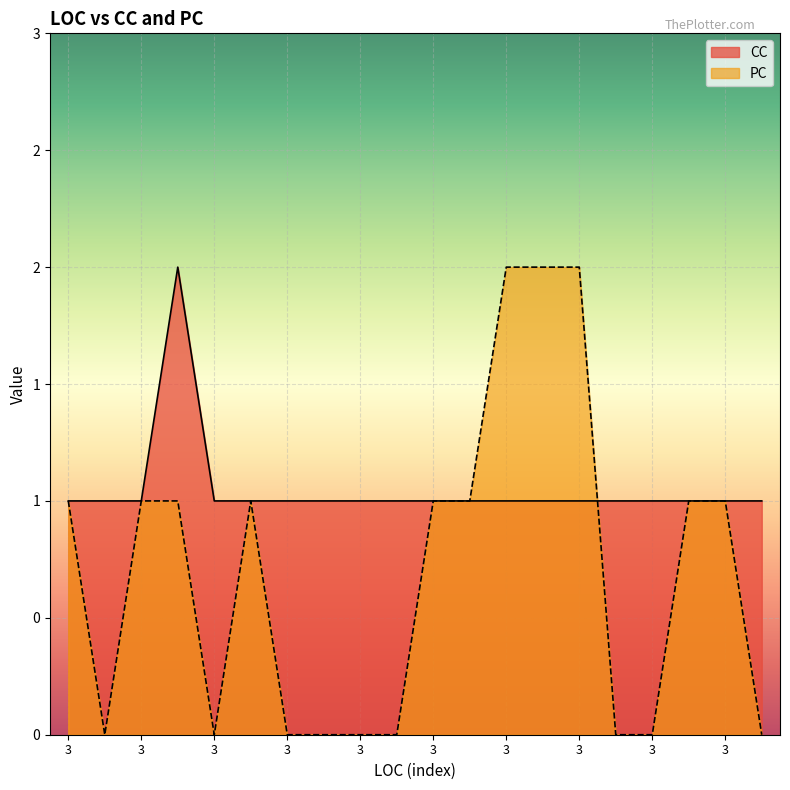

What is the difference between the maximum and minimum values in the PC series?

2